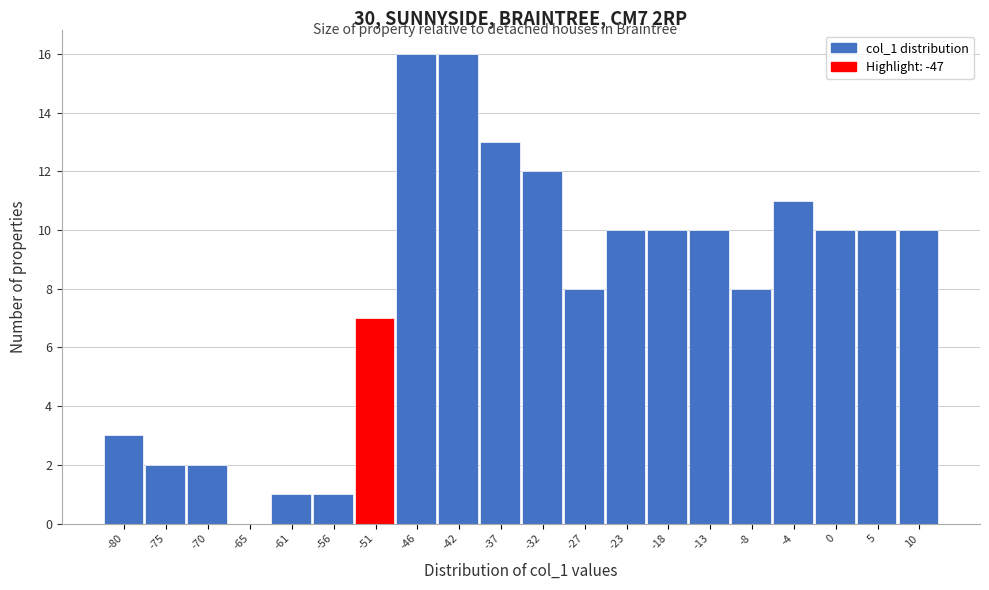

Reading left to right, list all the values displayed in this chart.

-80=3	-75=2	-70=2	-65=0	-61=1	-56=1	-51=7	-46=16	-42=16	-37=13	-32=12	-27=8	-23=10	-18=10	-13=10	-8=8	-4=11	0=10	5=10	10=10